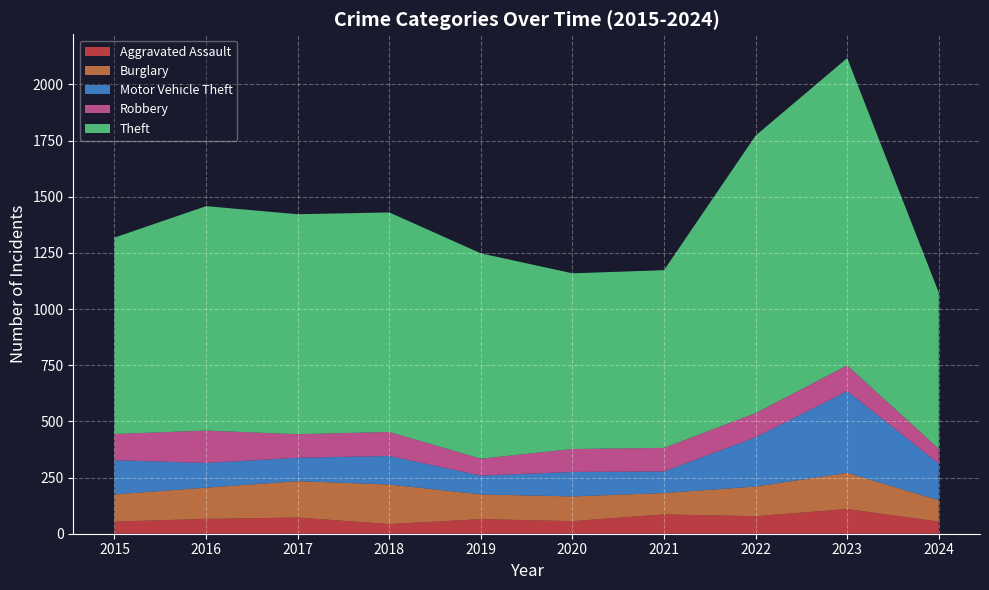

Reading left to right, extract all data points from this chart.

Aggravated Assault: 2015=54	2016=66	2017=72	2018=43	2019=65	2020=56	2021=86	2022=78	2023=110	2024=54
Burglary: 2015=121	2016=139	2017=162	2018=176	2019=110	2020=110	2021=95	2022=132	2023=161	2024=95
Motor Vehicle Theft: 2015=152	2016=110	2017=104	2018=127	2019=84	2020=109	2021=96	2022=219	2023=364	2024=163
Robbery: 2015=117	2016=144	2017=105	2018=107	2019=75	2020=102	2021=105	2022=108	2023=114	2024=66
Theft: 2015=874	2016=999	2017=979	2018=977	2019=914	2020=782	2021=791	2022=1235	2023=1368	2024=695